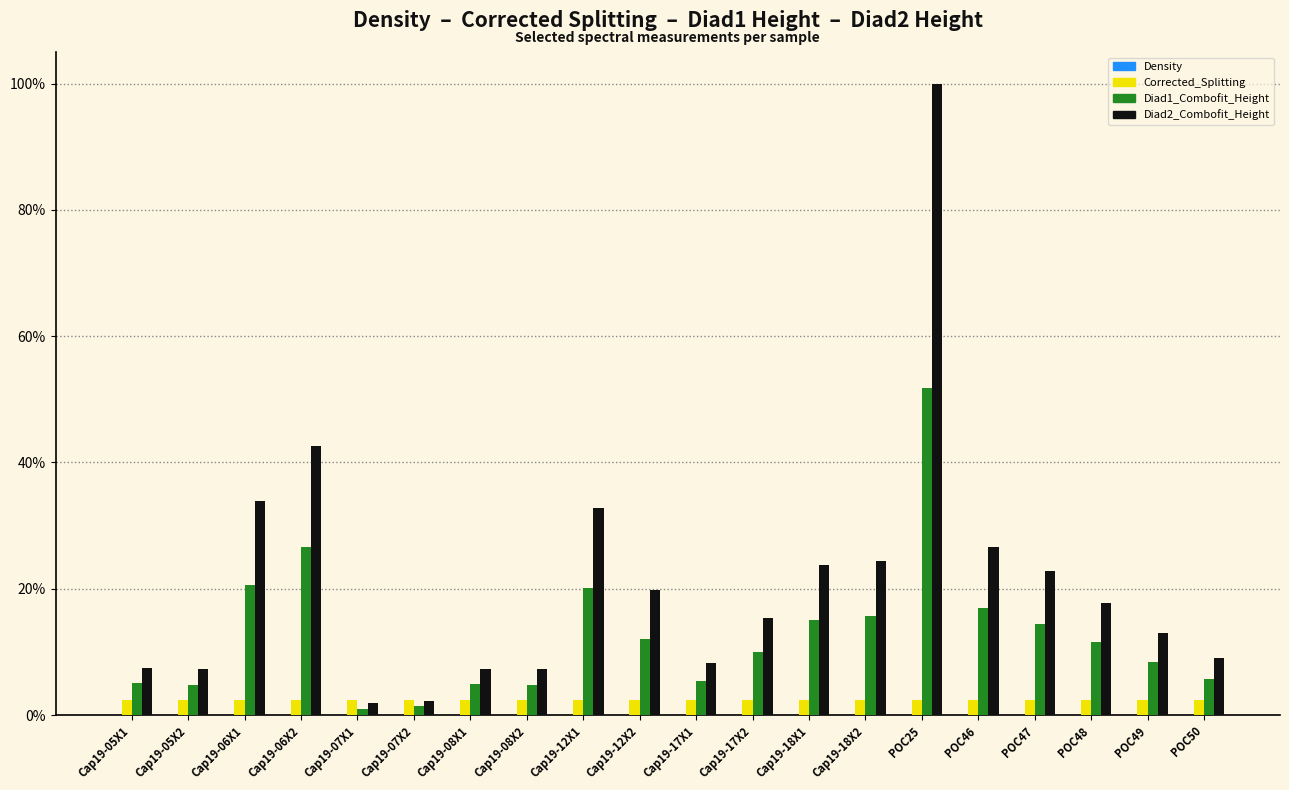

Which series changed the most between Cap19-06X1 and Cap19-18X1?

Diad2_Combofit_Height